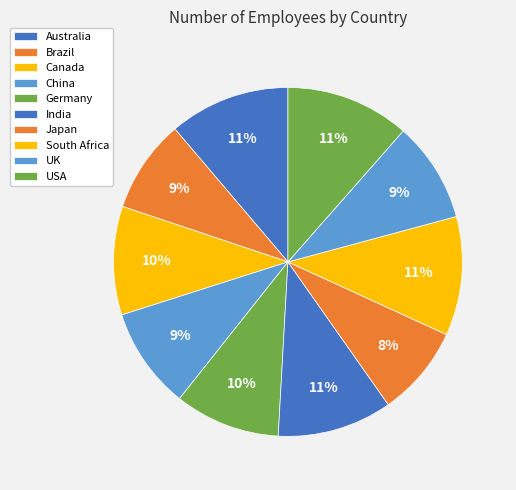

True or false: USA accounts for 11% of the total.

True